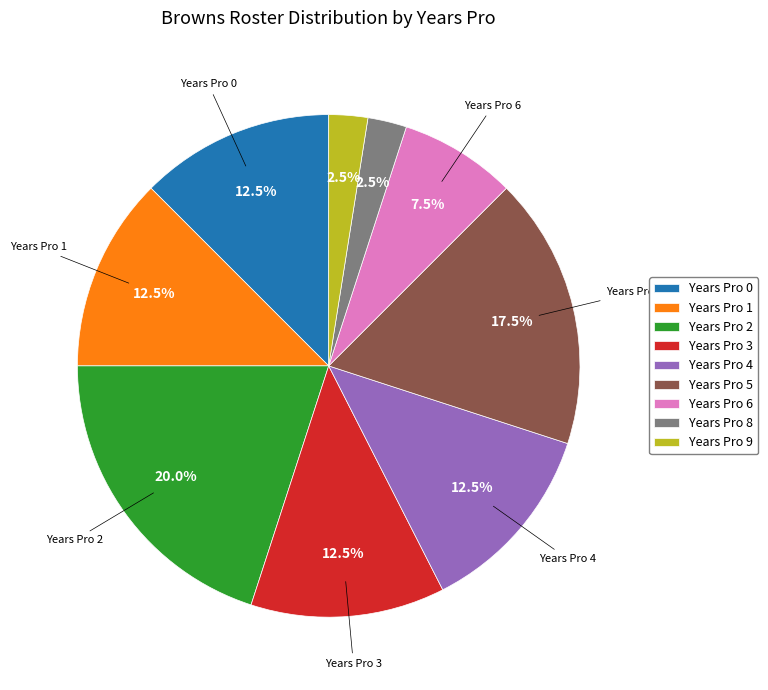

Is there any slice that represents more than half of the pie?

No